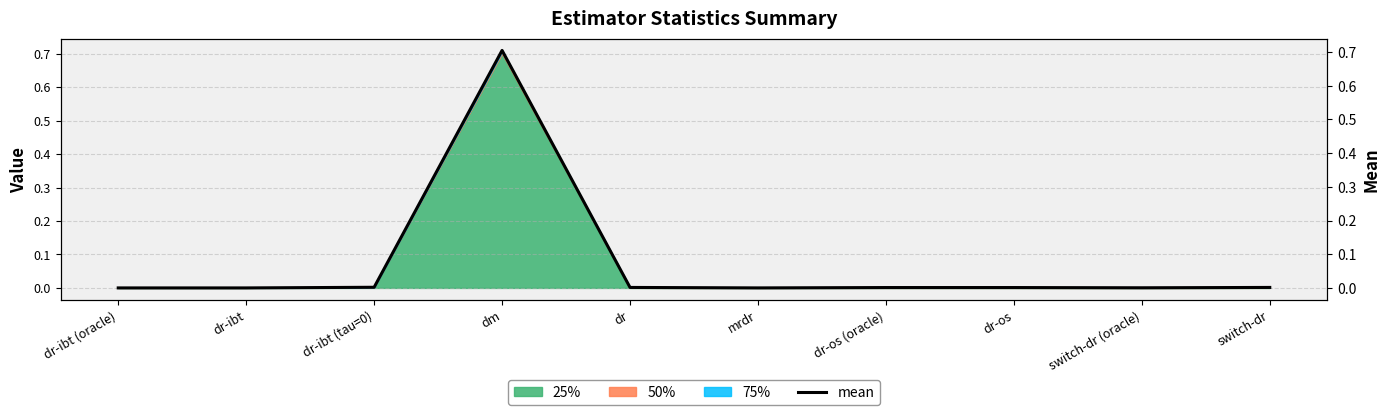

The 25% series shows 0.0 at dr. True or false?

True